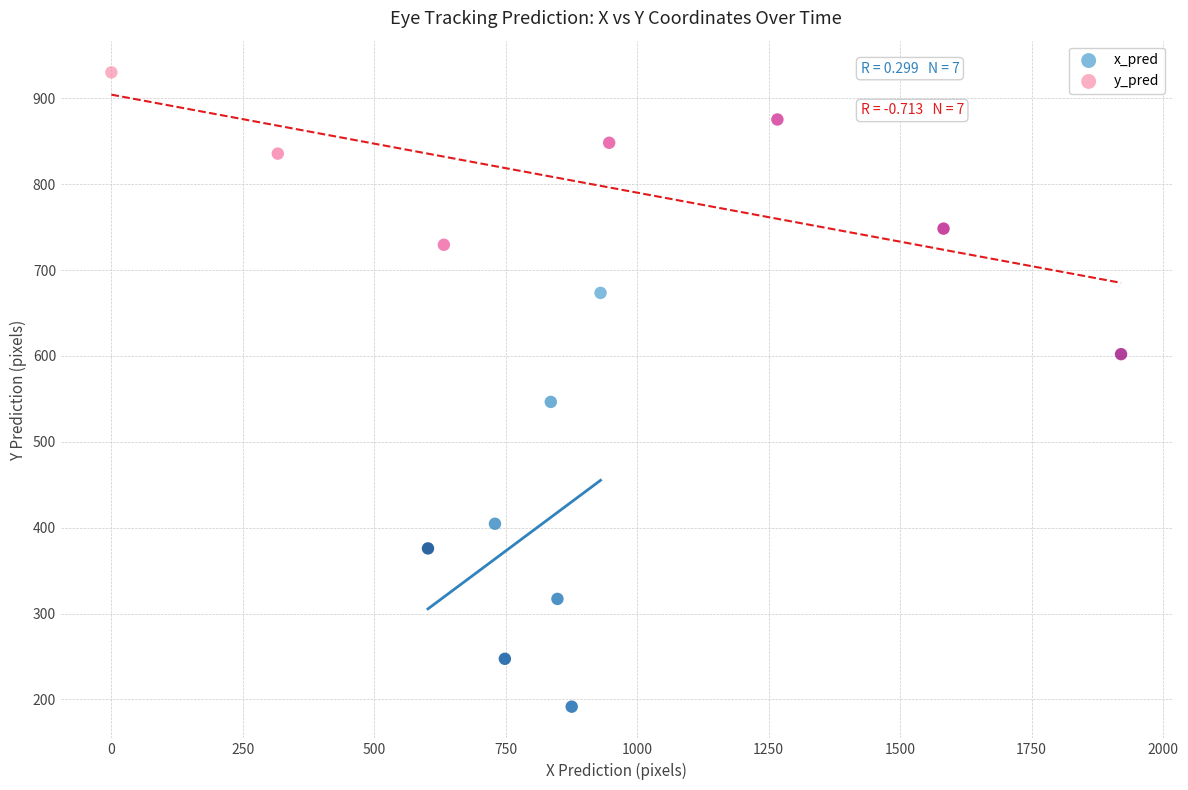

Which series has the widest spread of Y values?

x_pred